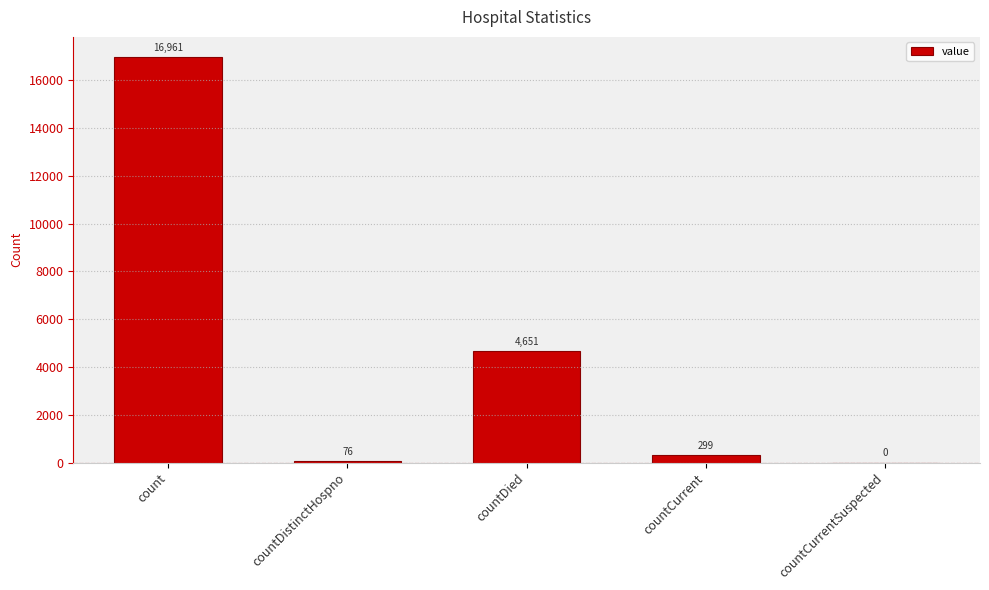

The chart shows a value of 16961 at count. True or false?

True